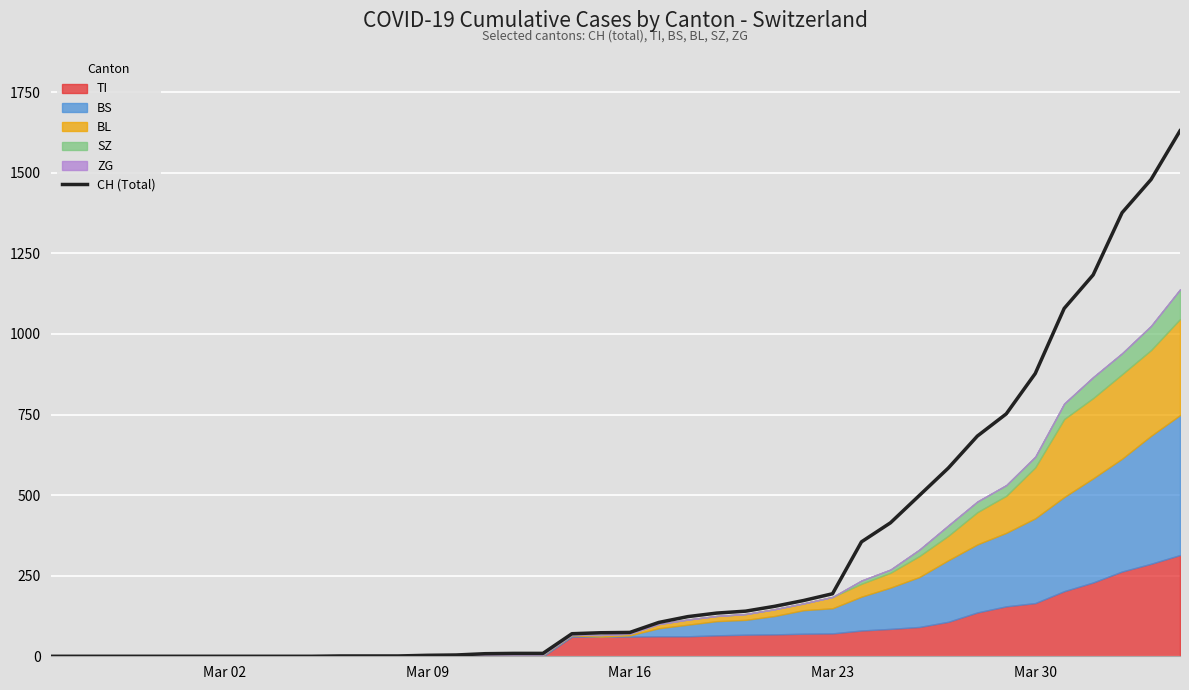

How many lines are shown in the chart?

1